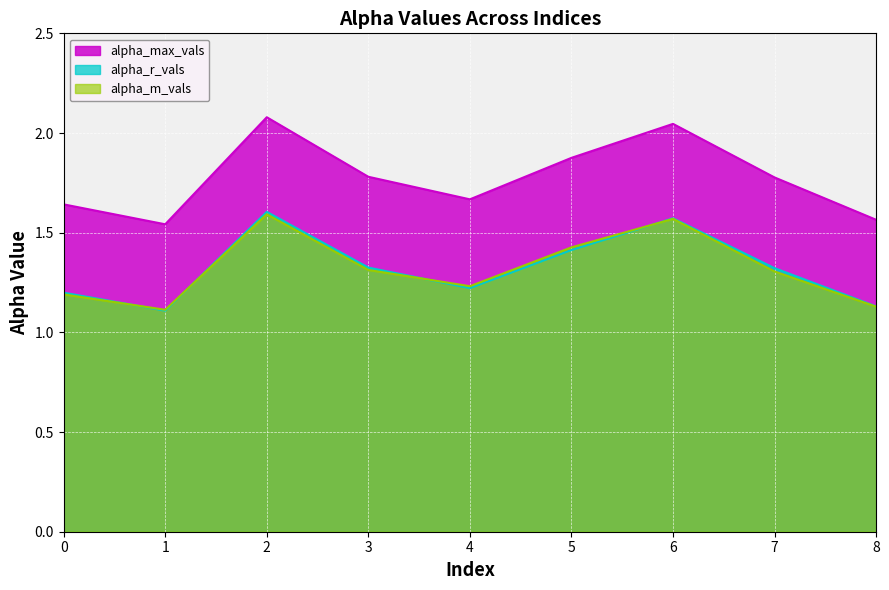

Between which two adjacent categories do alpha_m_vals and alpha_r_vals first intersect?

0 and 1